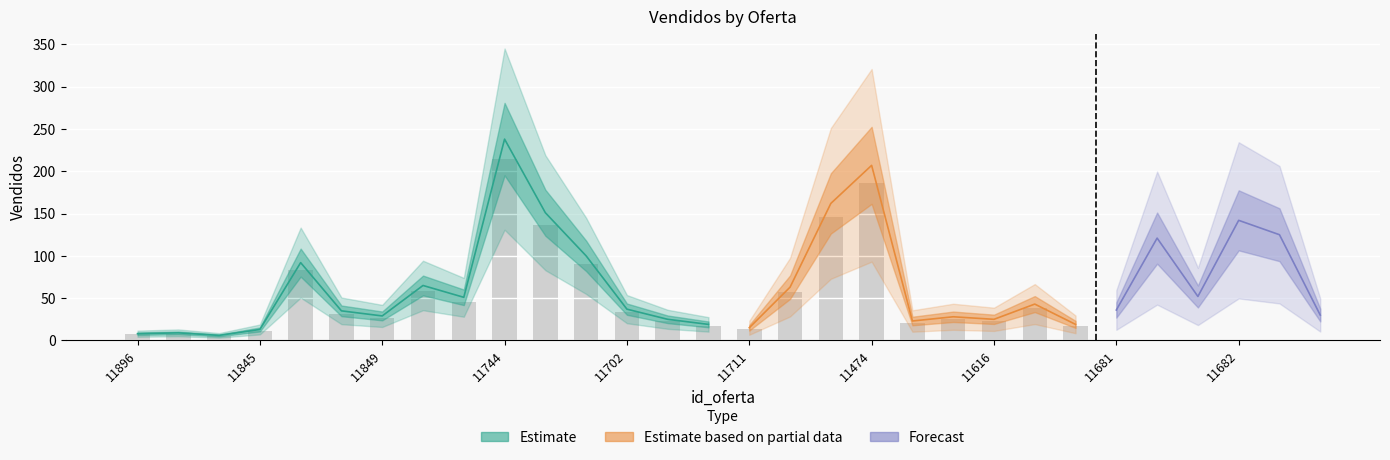

True or false: the data shows 35 at 11707.

False